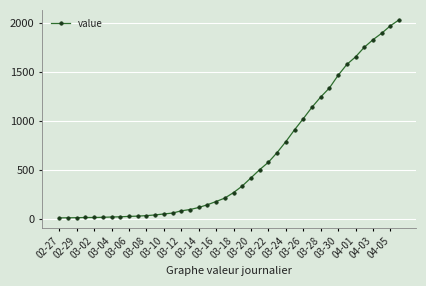

How many lines are shown in the chart?

1